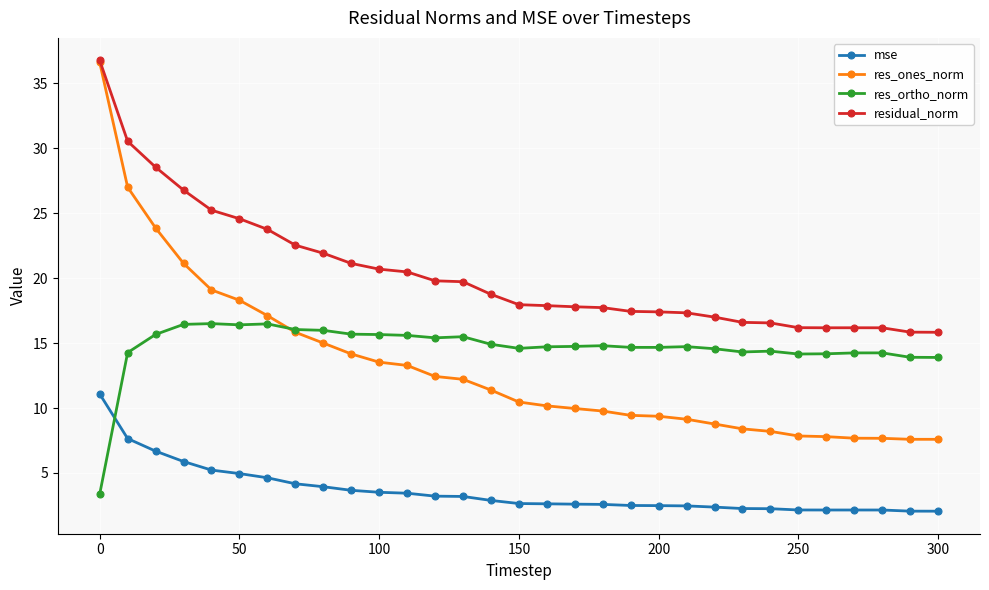

What is the greatest value displayed?

36.8